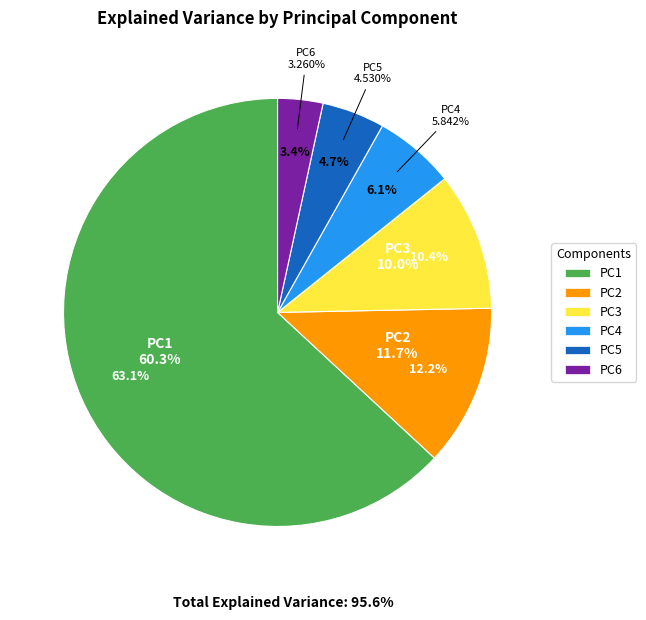

To the nearest percent, what is the difference between the PC2 and PC1 slice percentages?

51%